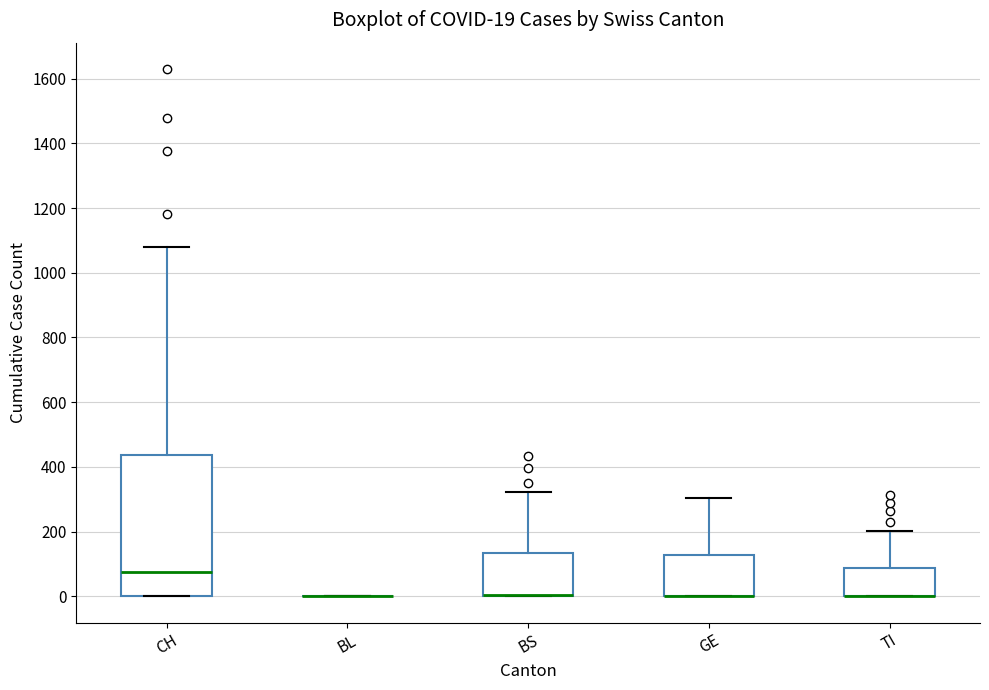

Which box is the tallest, from its lower edge to its upper edge?

CH